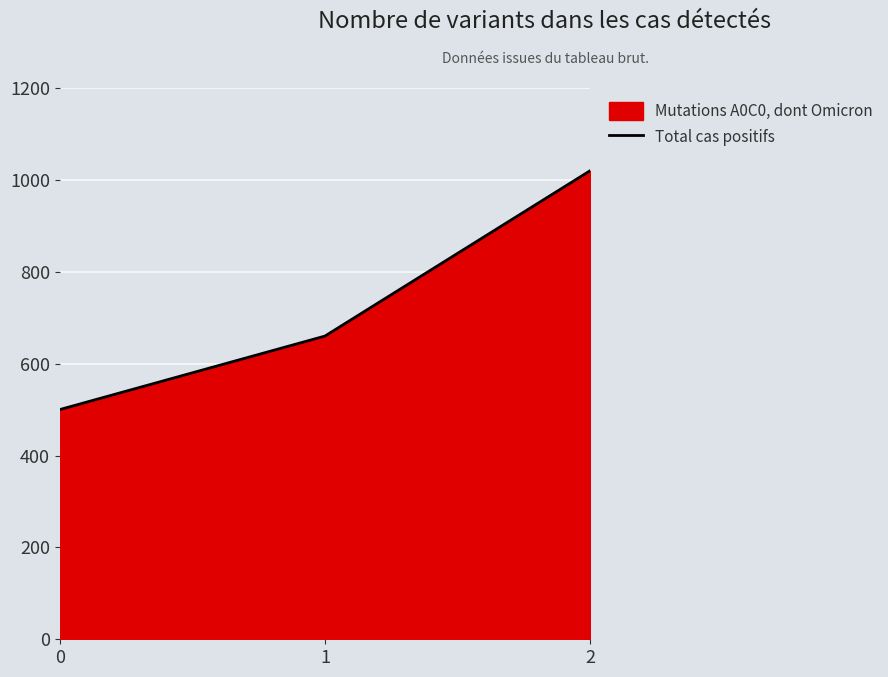

What is the change in value from 0 to 2?

+520